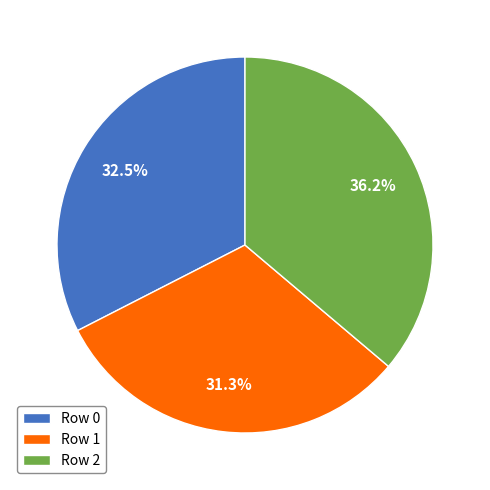

Which category has the smallest portion of the pie?

Row 1